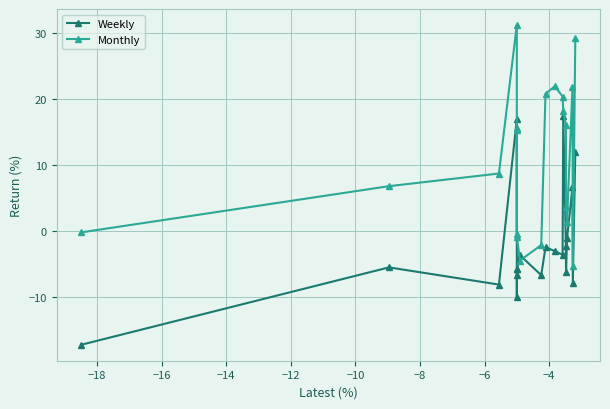

Which series ends up on top after the final intersection of Monthly and Weekly?

Monthly